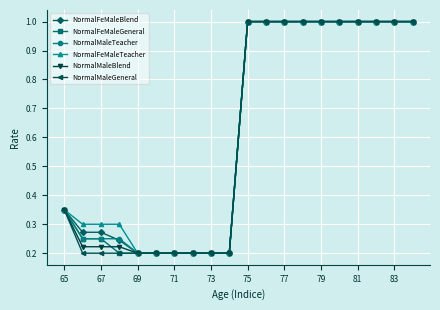

Does the chart display data point markers on the line(s)?

Yes